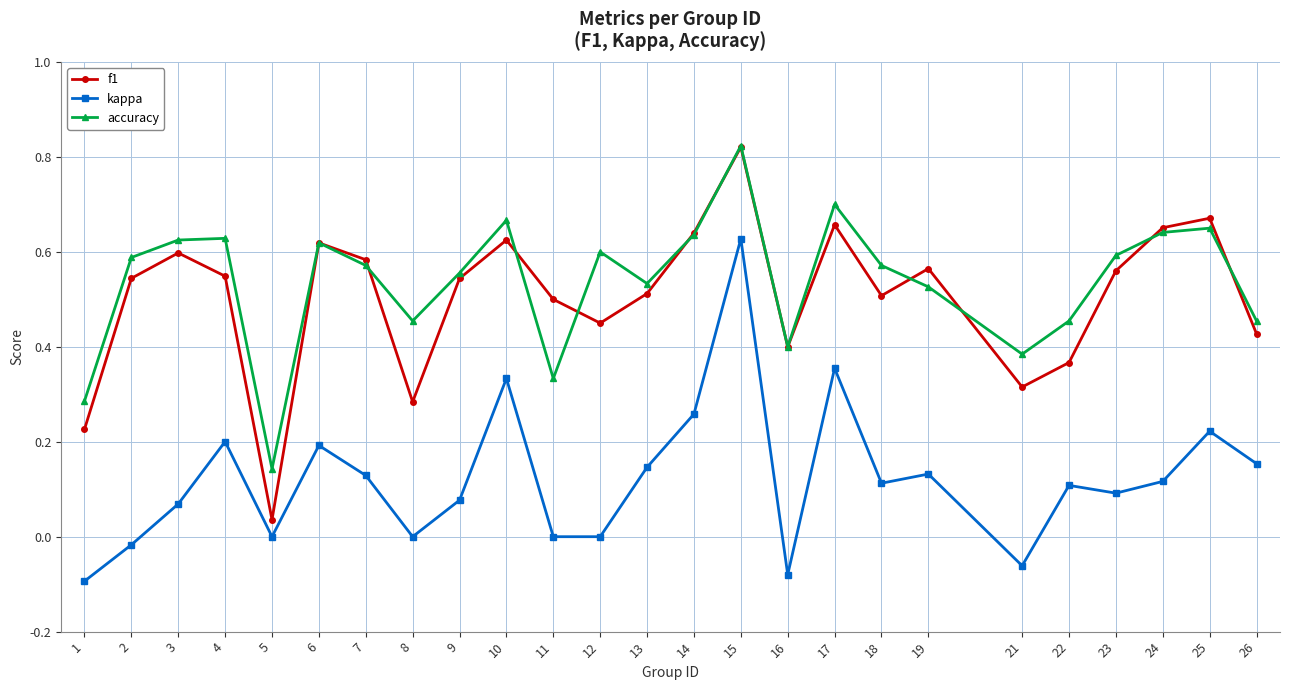

In f1, how many points are higher than both neighbors (excluding endpoints)?

7